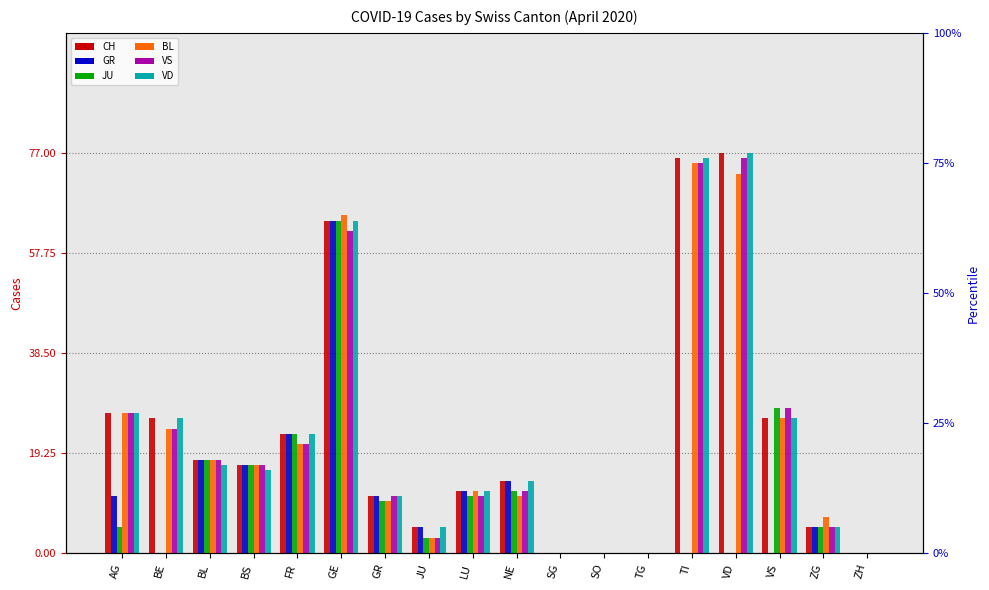

Is it true that JU equals 0 at SG?

True